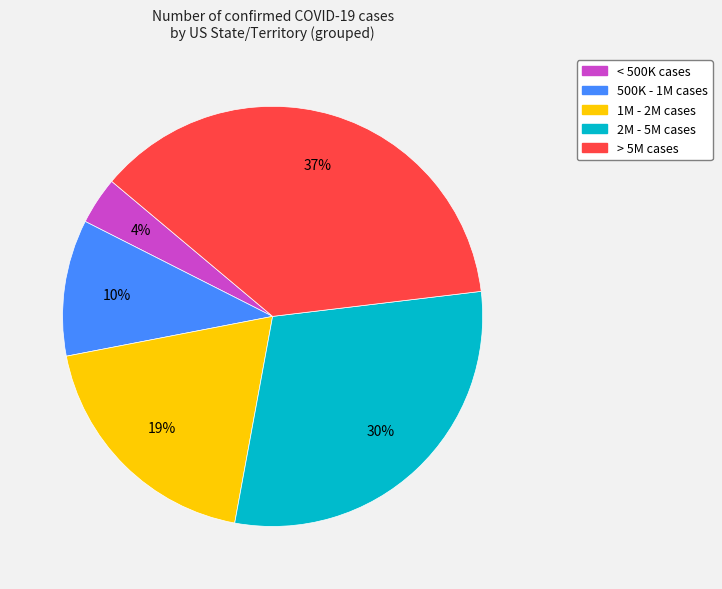

How many segments does this pie chart have?

5